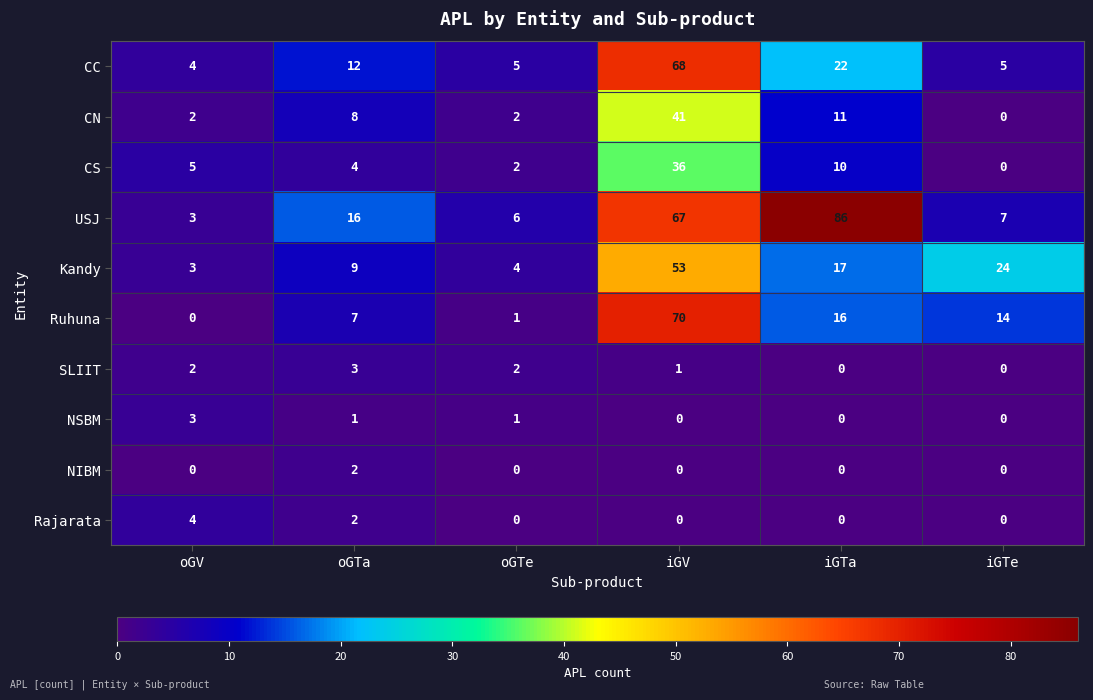

At how many categories does at least one series exceed 60?

2